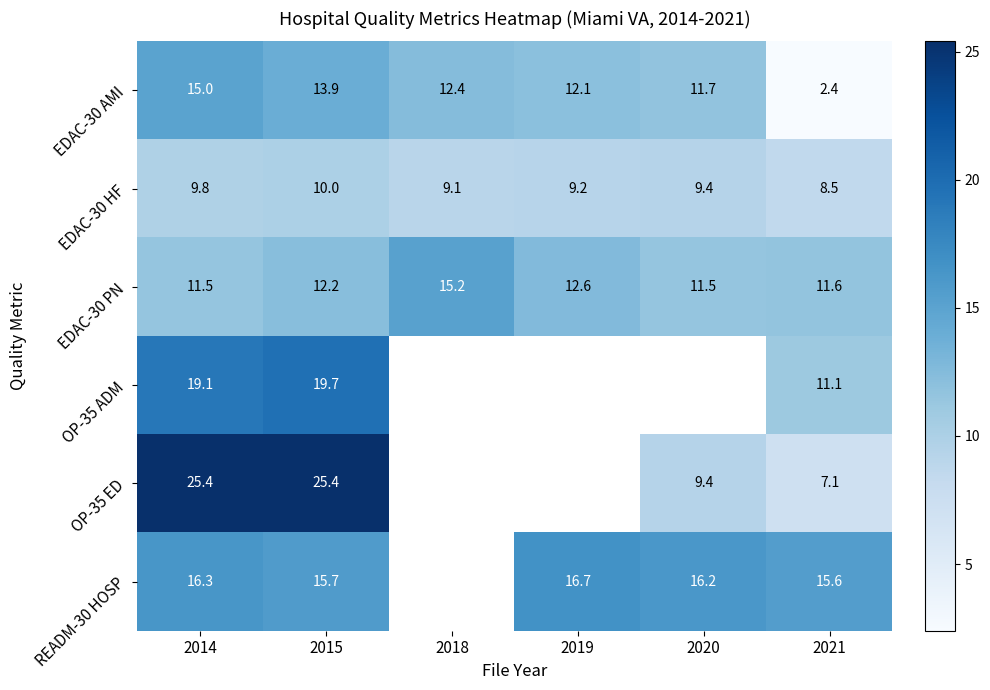

What is the total value across all series at 2015?

96.9